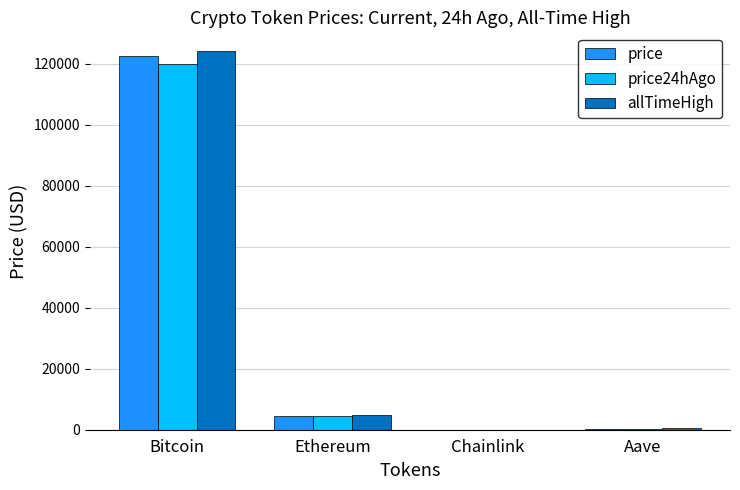

What is the sum of all price24hAgo values?

124849.0